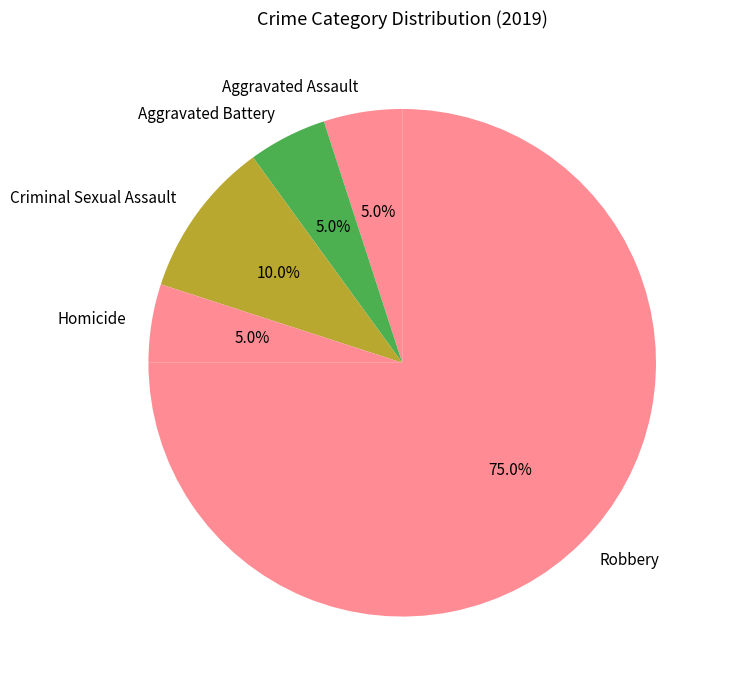

What percentage is NOT represented by Homicide?

95.0%